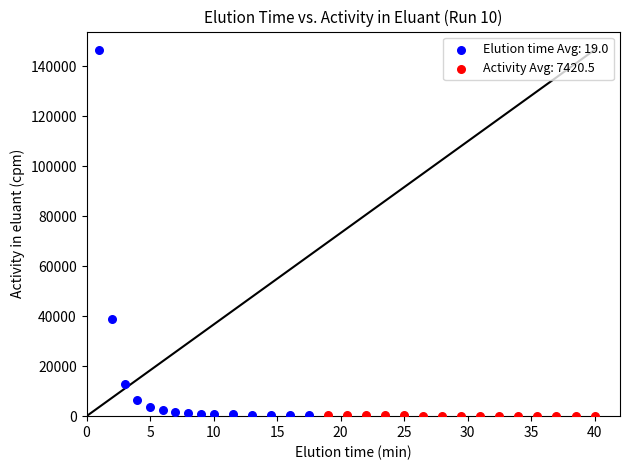

What are all the series names shown in the legend?

Elution time Avg: 19.0, Activity Avg: 7420.5